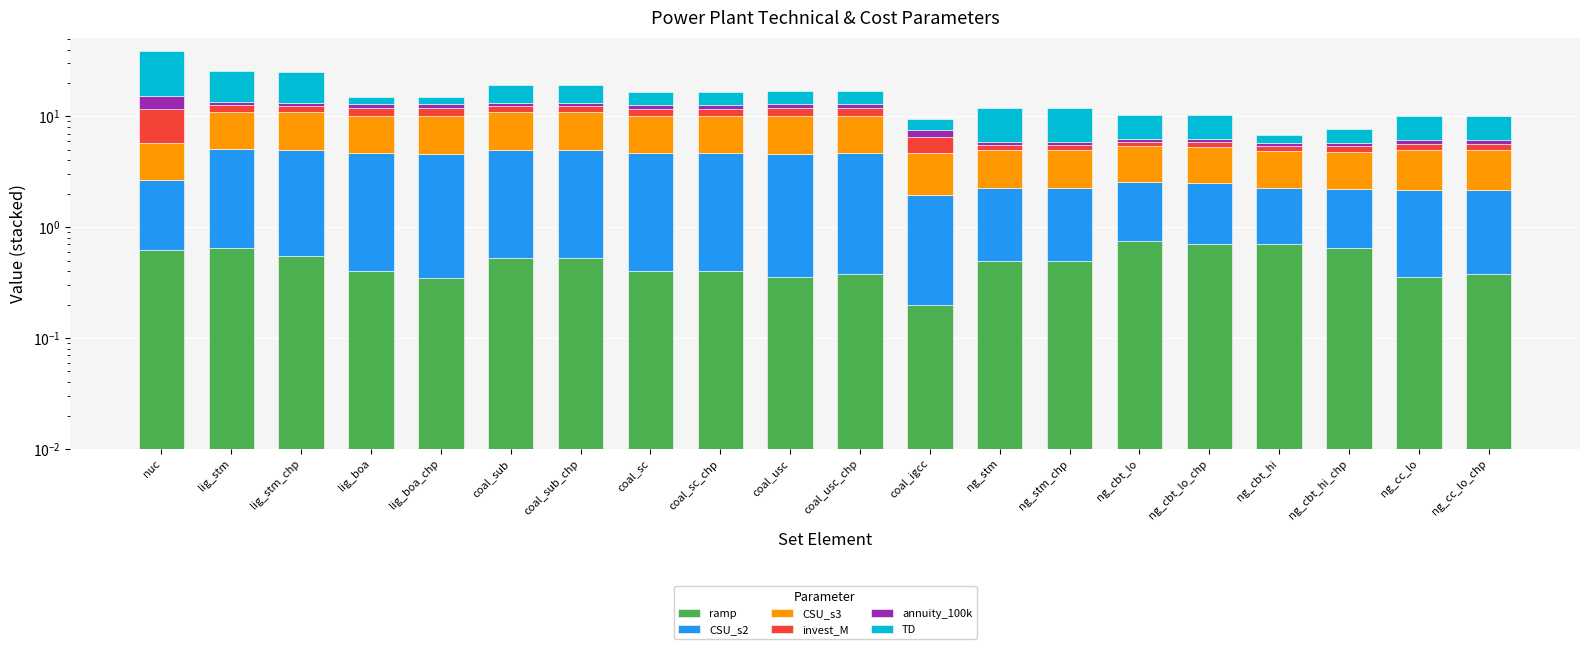

What is the smallest value displayed?

0.2